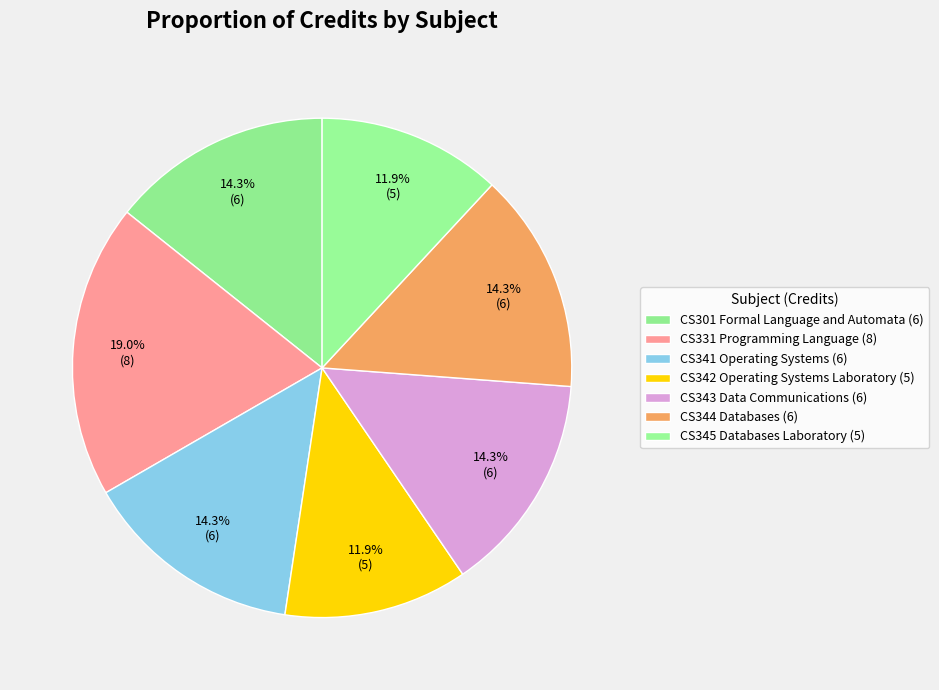

How many slices are in this pie chart?

7